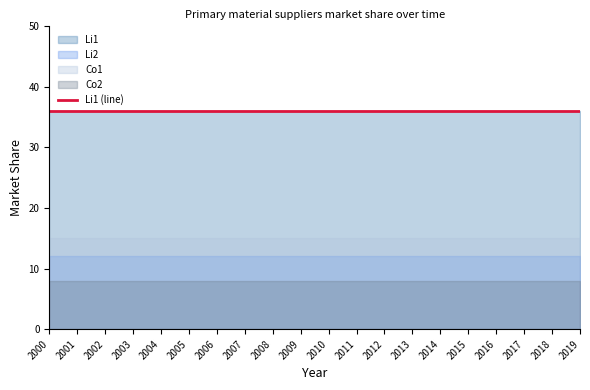

What is the total value across all series at 2001?

71